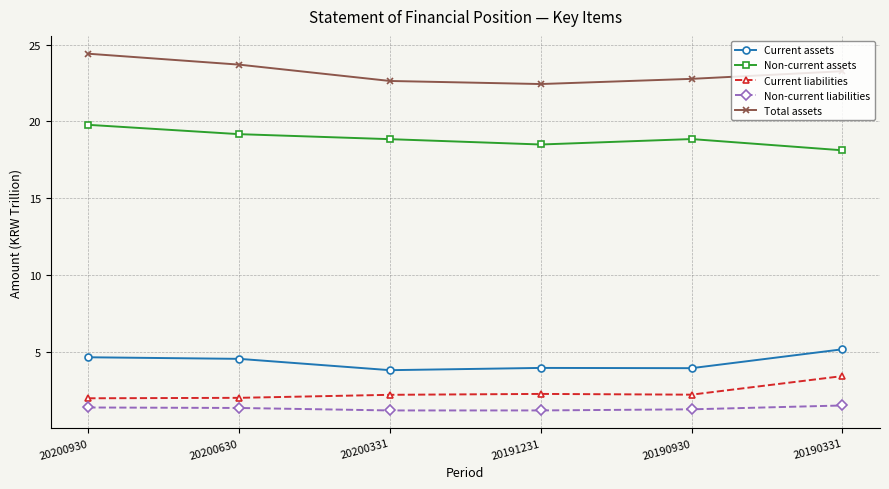

Which category has the highest value across all series?

20200930